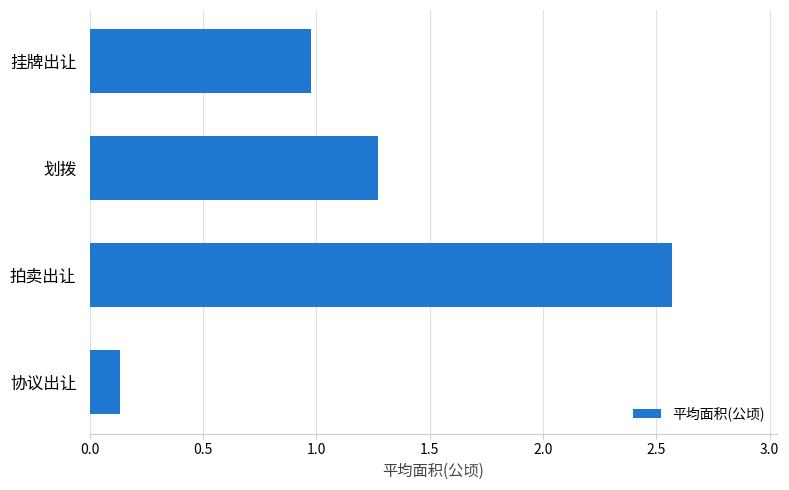

What is the value of the 2nd bar from the top?

1.3